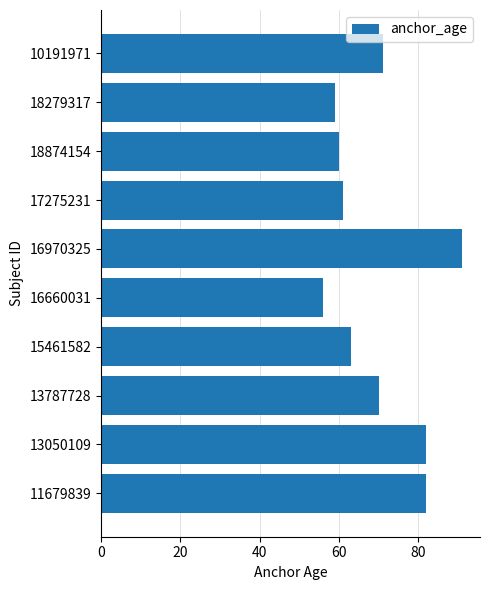

What is the average value?

70